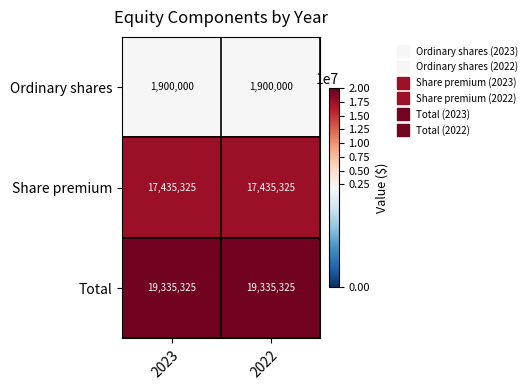

Reading left to right, what are all the values shown in this chart?

Ordinary shares: 2023=1900000	2022=1900000
Share premium: 2023=17435325	2022=17435325
Total: 2023=19335325	2022=19335325